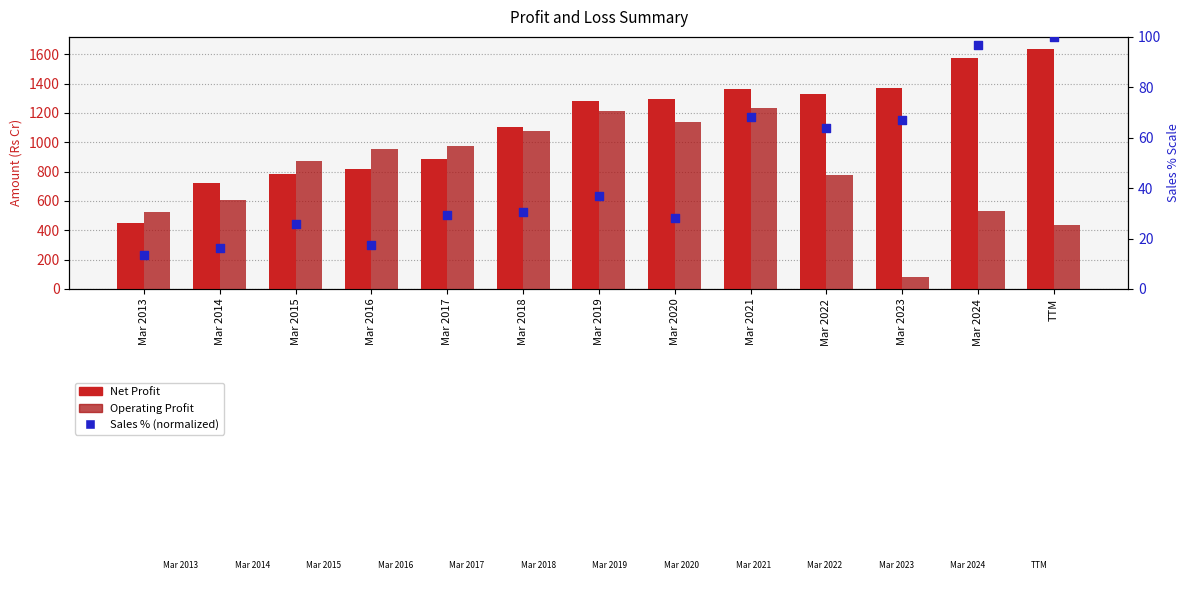

Which series reaches the minimum Y coordinate?

Sales % (normalized)